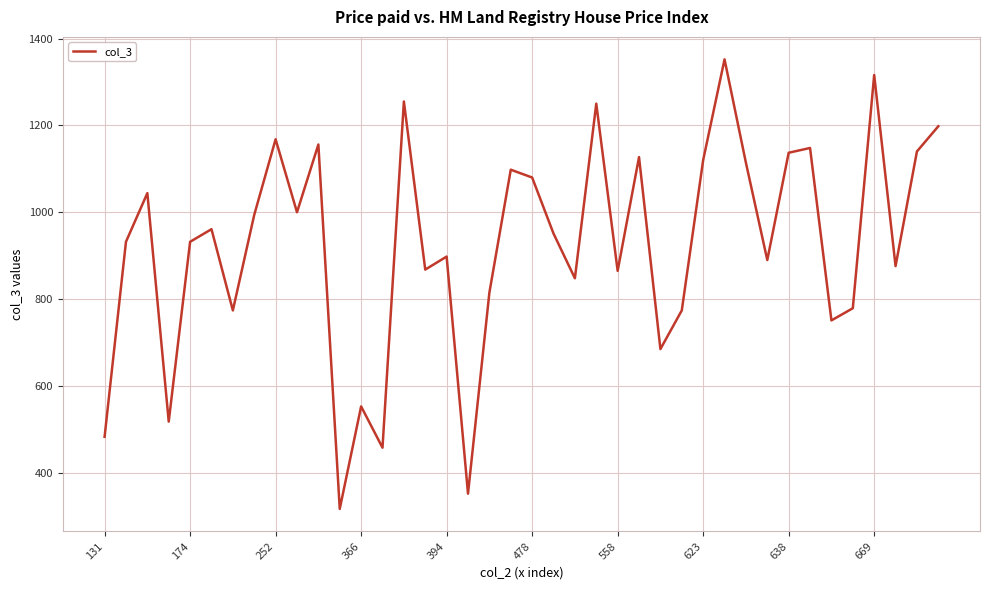

What is the smallest value displayed?

317